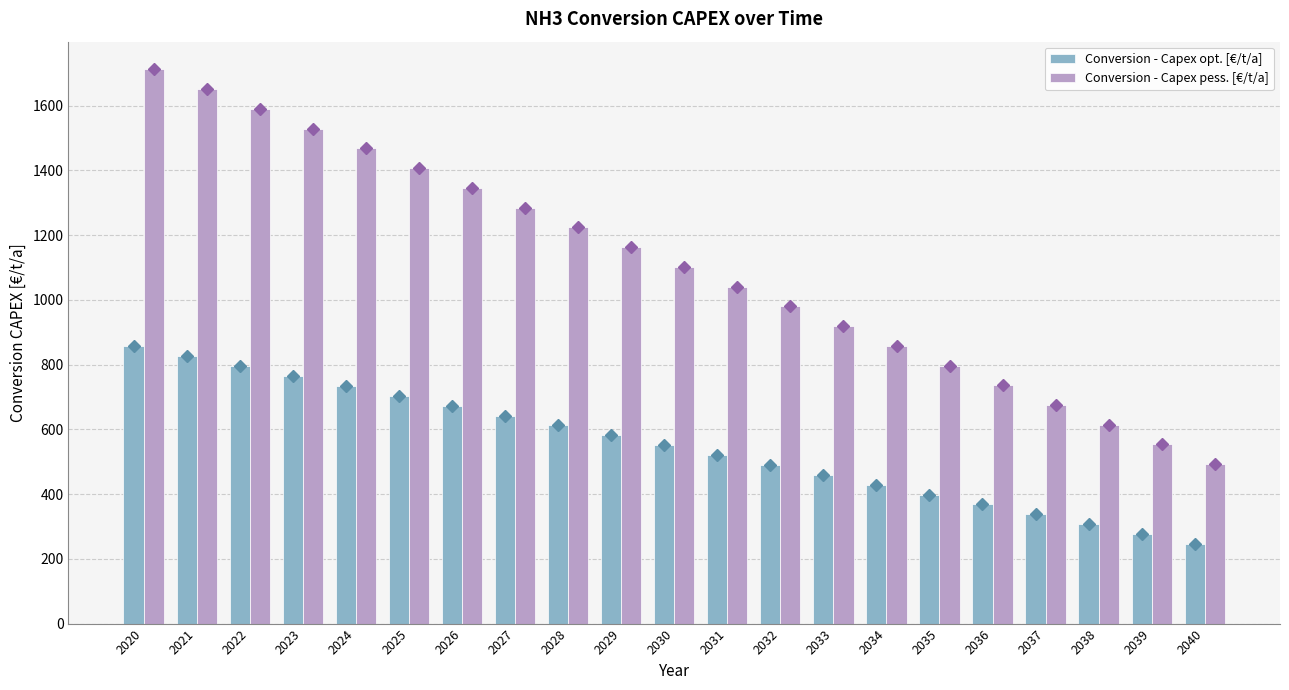

List the series in order of their peak value, highest first.

Conversion - Capex pess. [€/t/a], Conversion - Capex opt. [€/t/a]